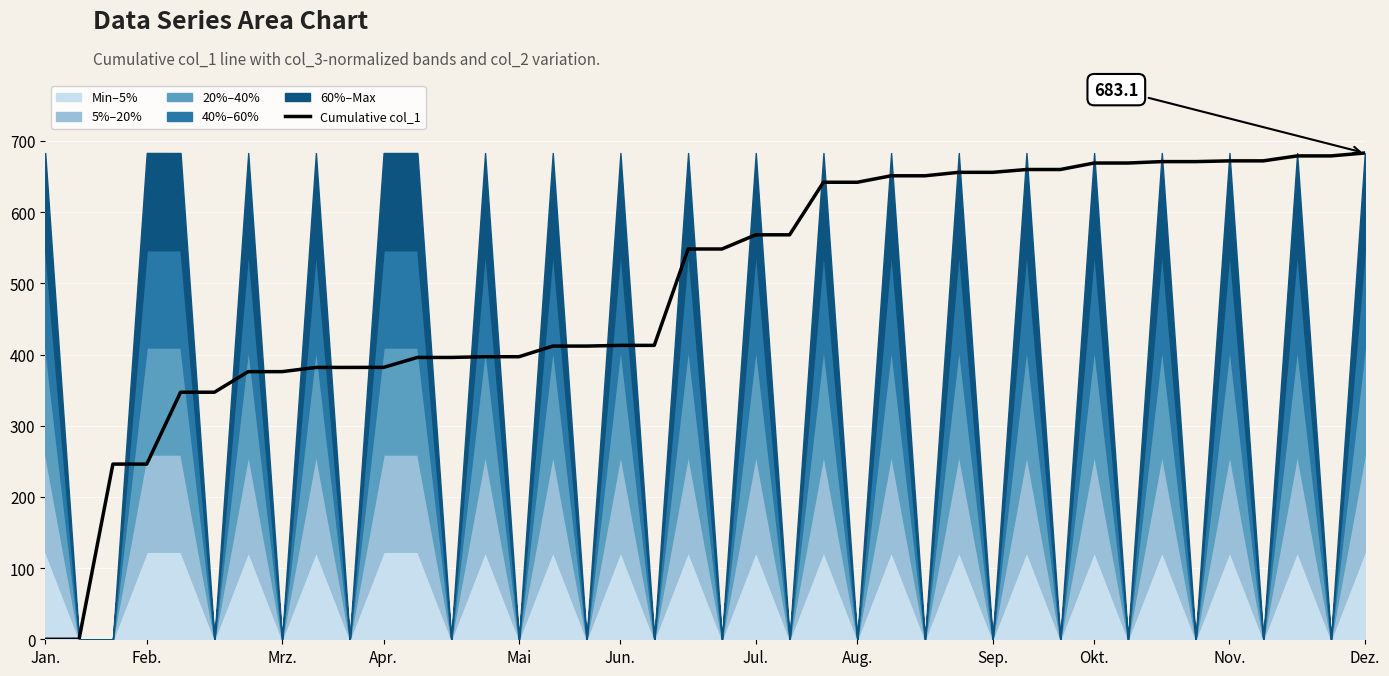

The chart shows a value of 140.1 at 12. True or false?

False